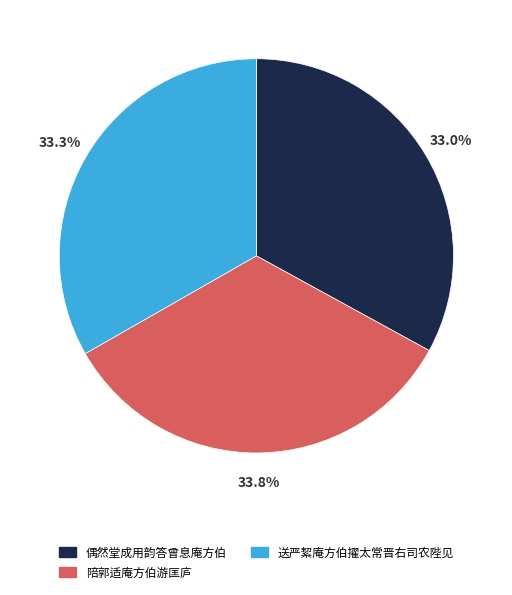

To the nearest percent, what portion does 送严絜庵方伯擢太常晋右司农陛见 represent?

33%